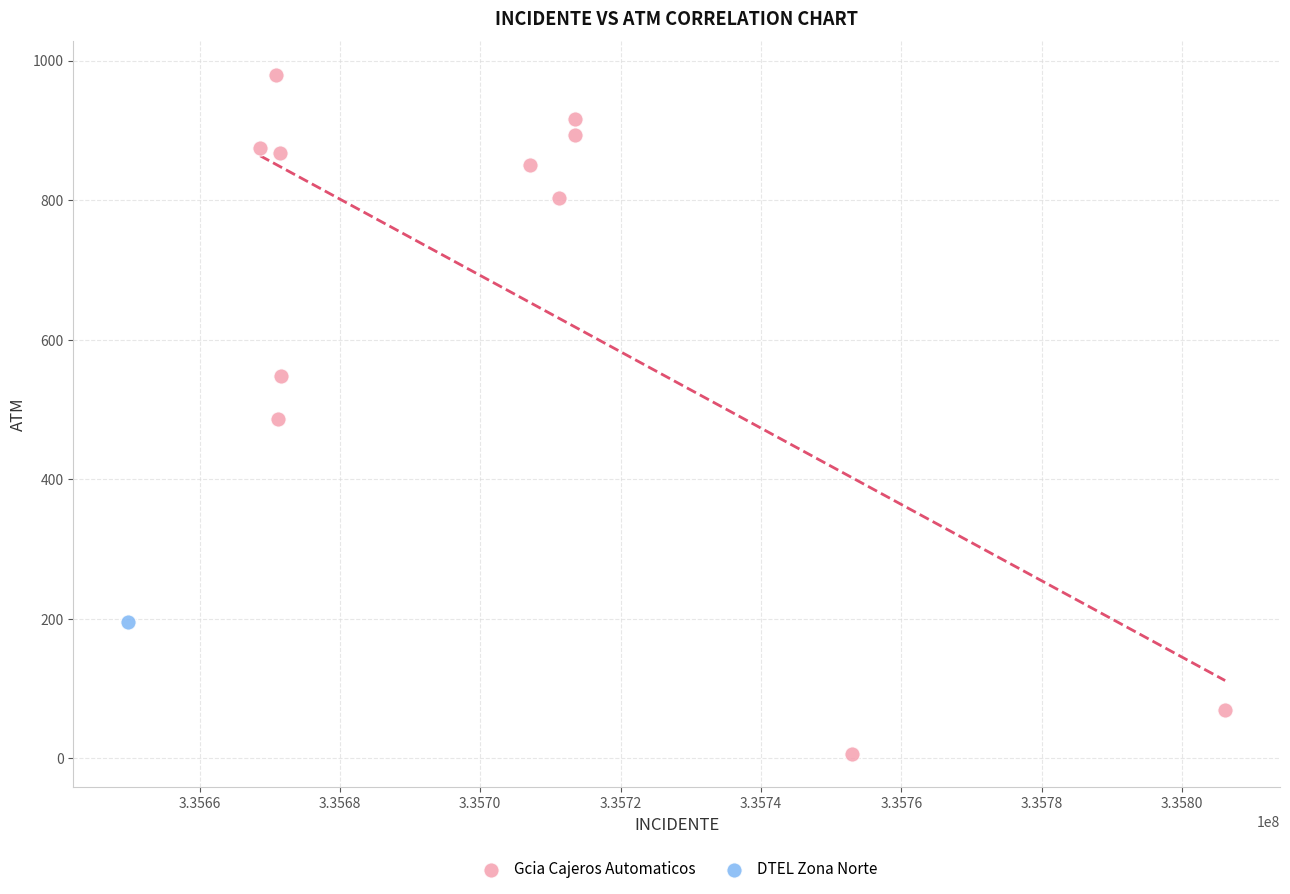

What are all the series names shown in the legend?

Gcia Cajeros Automaticos, DTEL Zona Norte